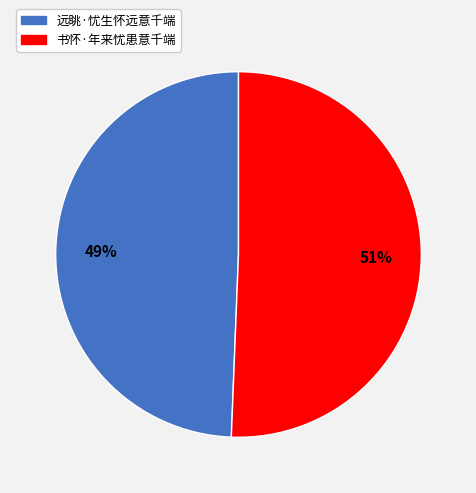

Which slice is the largest?

书怀·年来忧患意千端